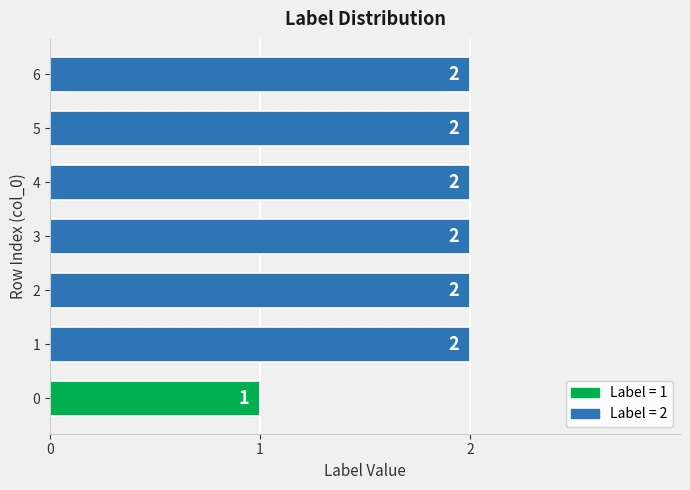

The chart shows a value of 4 at 2. True or false?

False